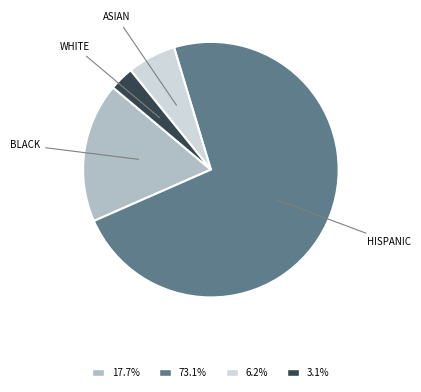

Does any single category account for the majority?

Yes